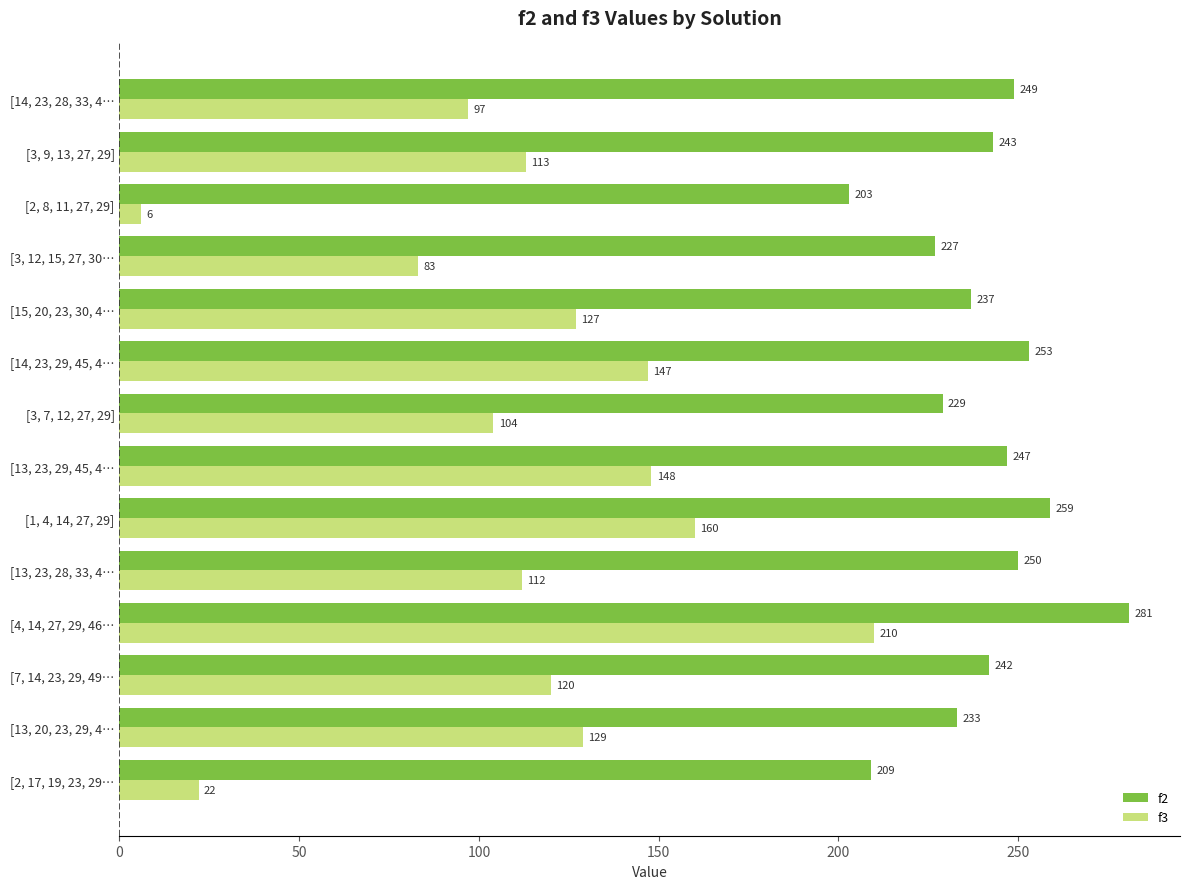

What is the average value of the f2 series?

240